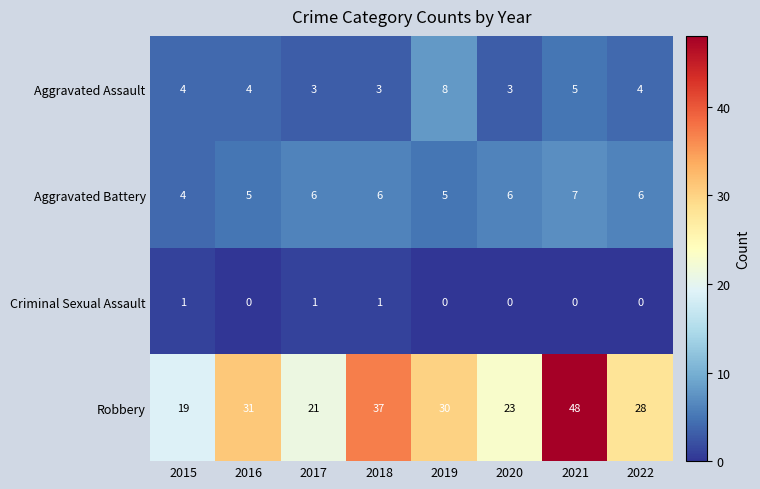

Count the number of categories in the chart.

8